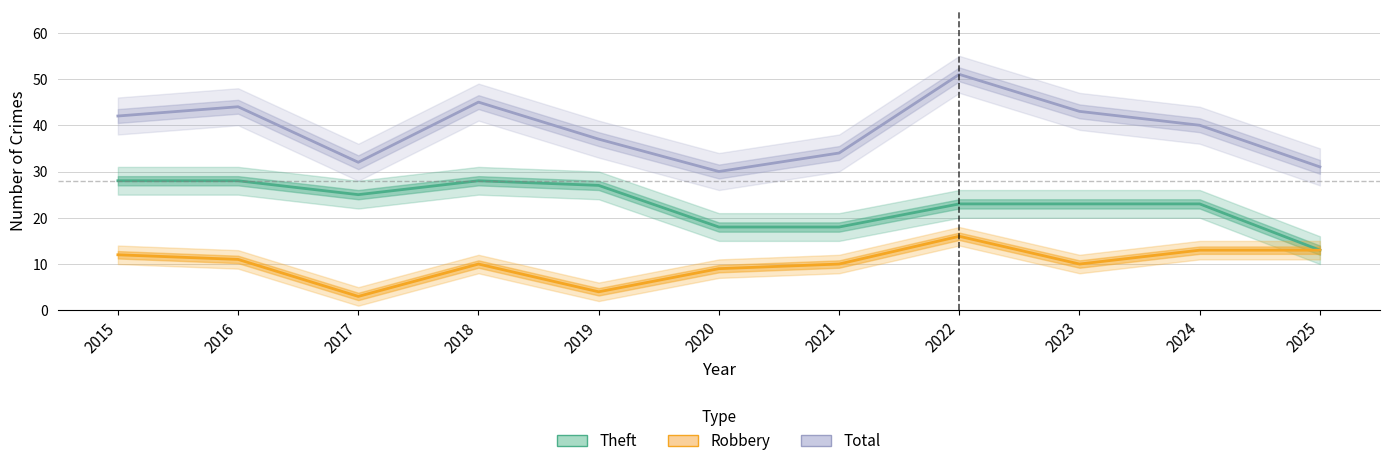

True or false: Theft and Total cross at least once.

False